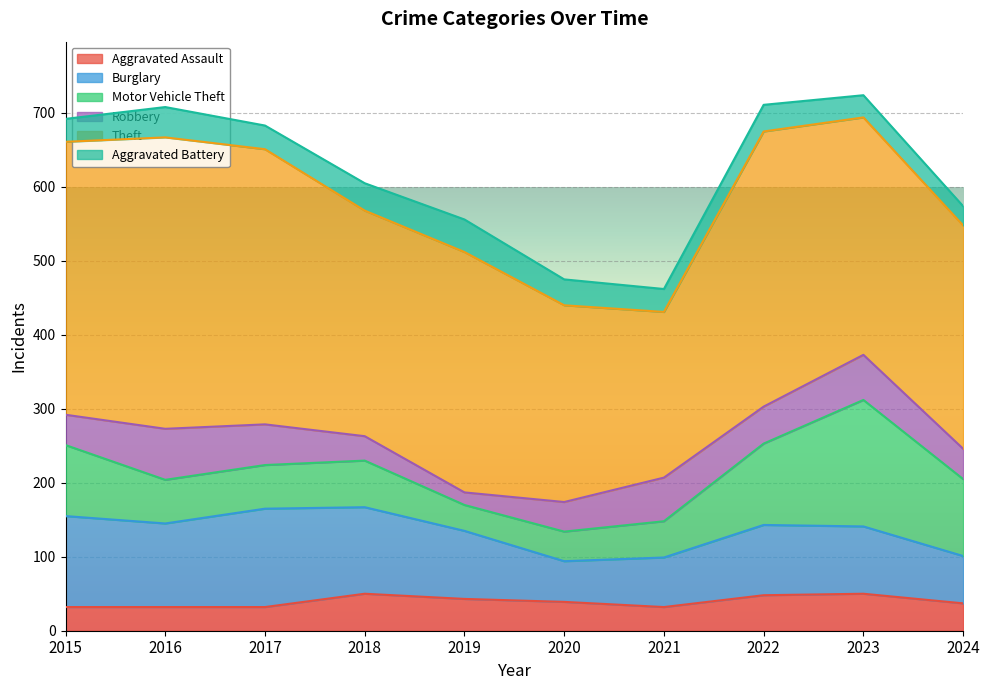

How many interior local valleys does the Aggravated Battery series have?

2